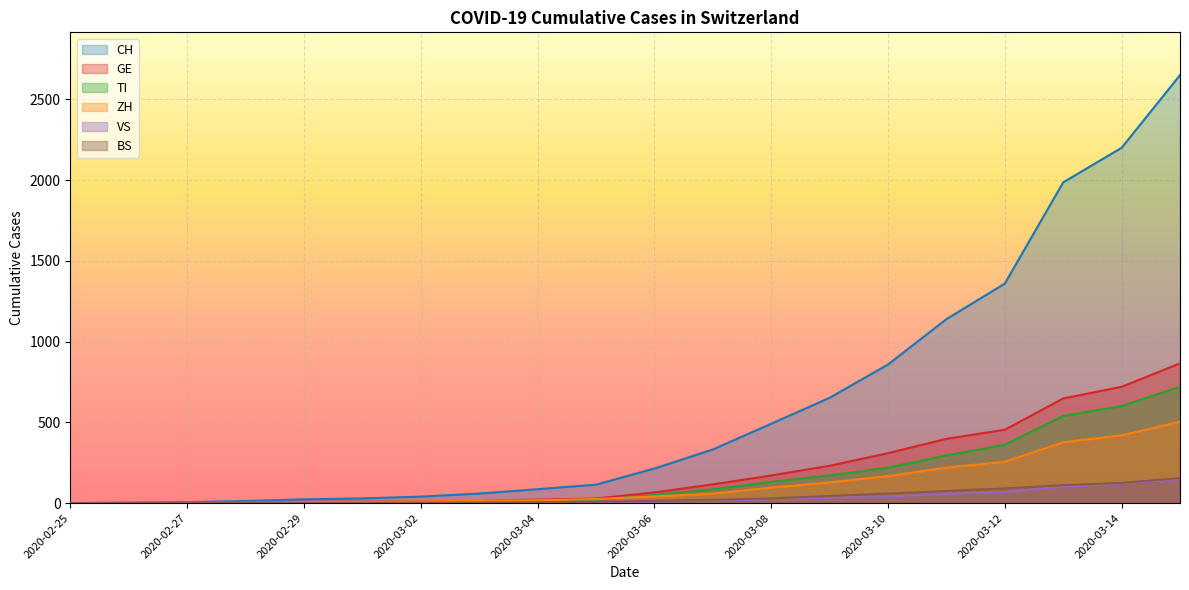

The BS series shows 0 at 2020-03-01. True or false?

False